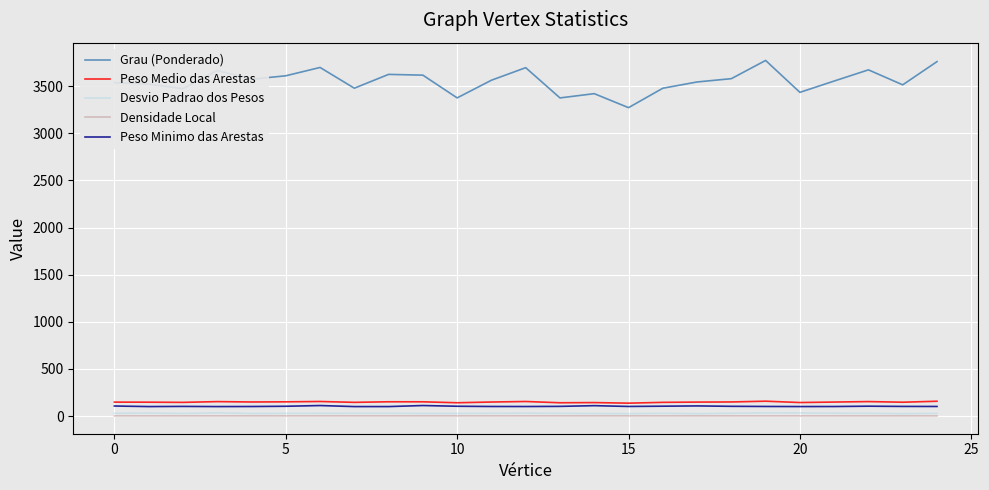

How many lines are shown in the chart?

5